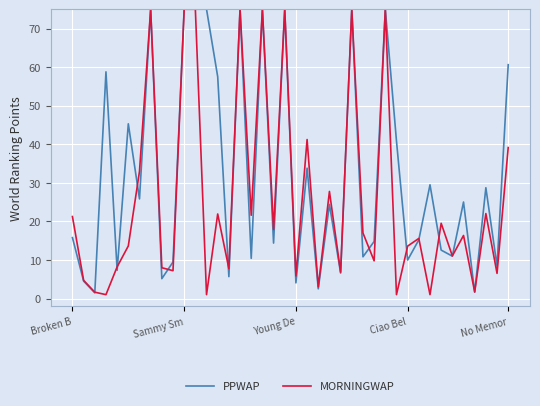

At how many categories does at least one series exceed 51?

12